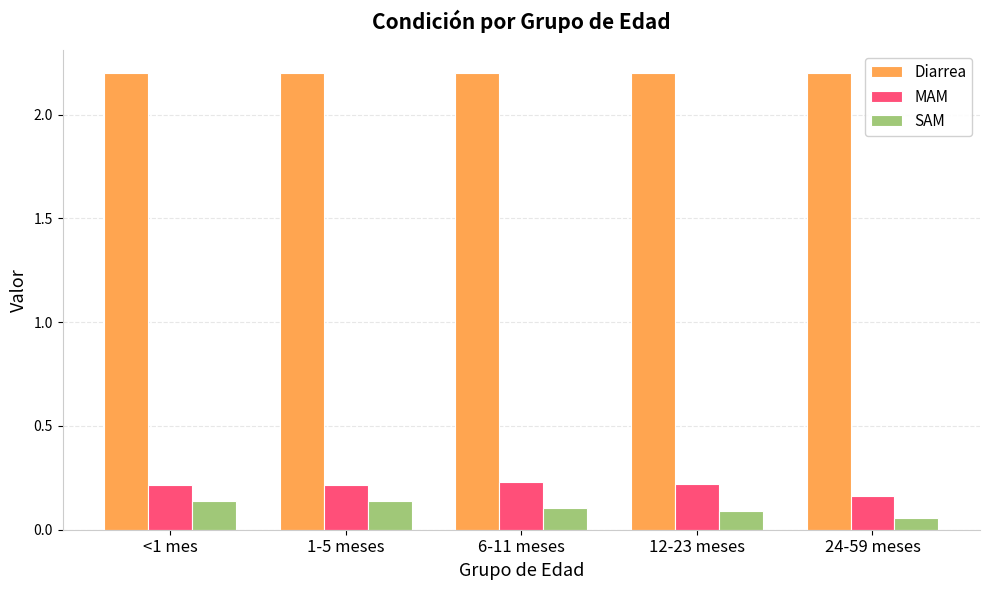

Rank the series at 12-23 meses from highest to lowest value.

Diarrea, MAM, SAM